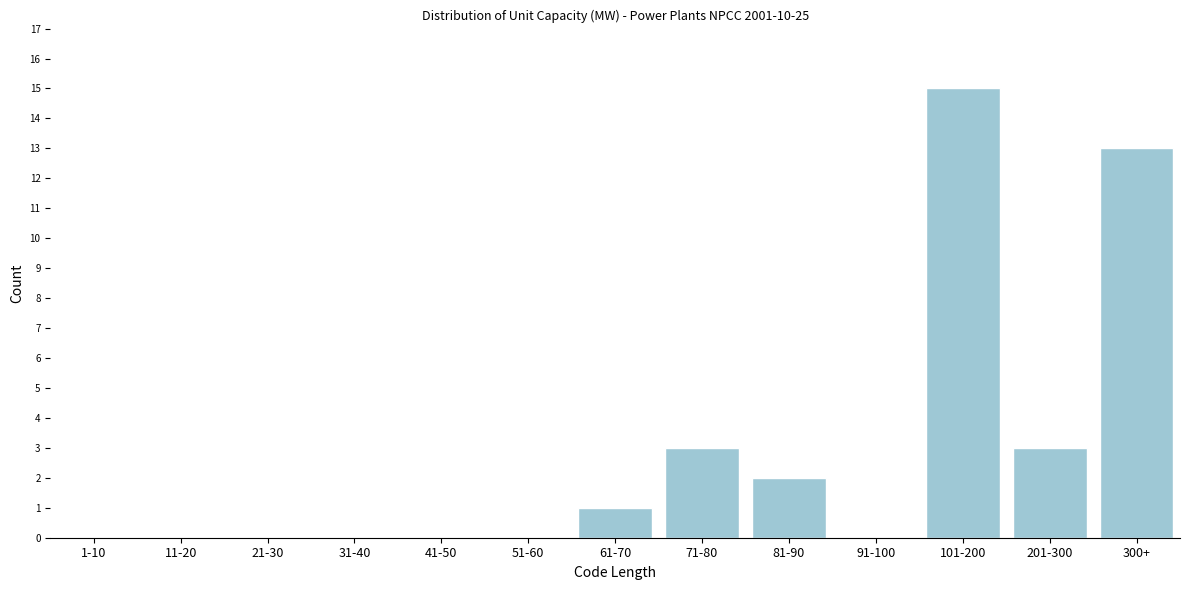

Reading right to left, list all the values displayed in this chart.

300+=13	201-300=3	101-200=15	91-100=0	81-90=2	71-80=3	61-70=1	51-60=0	41-50=0	31-40=0	21-30=0	11-20=0	1-10=0